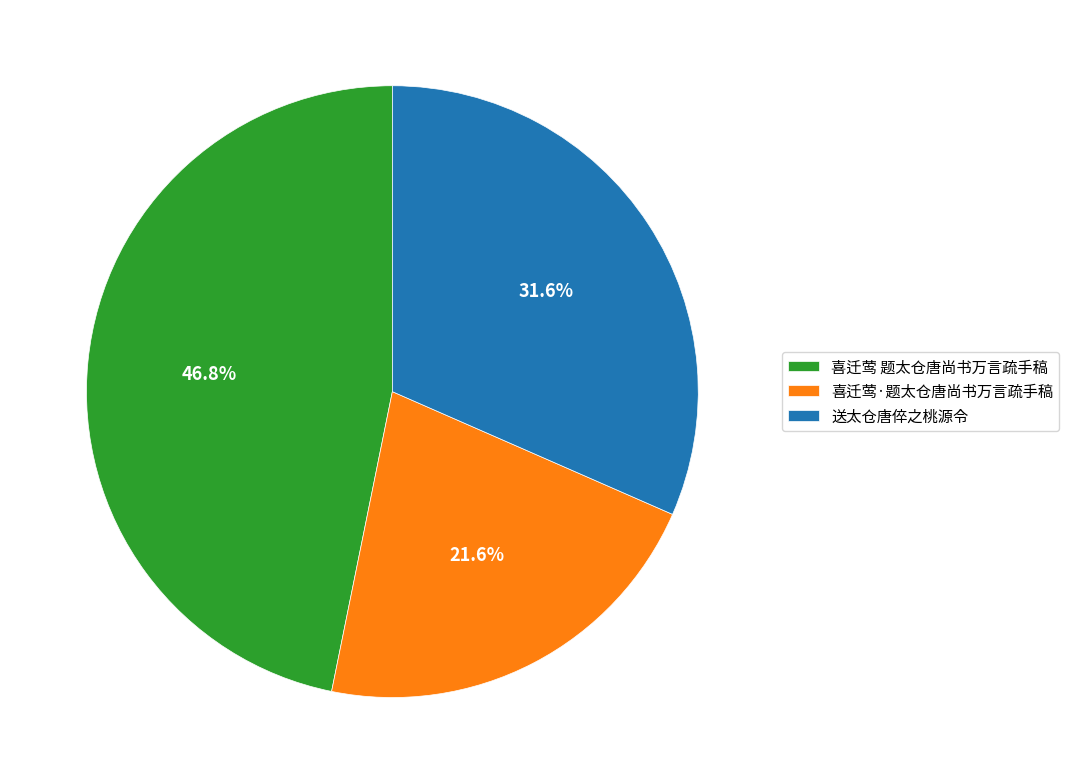

Is there a majority slice in this chart?

No